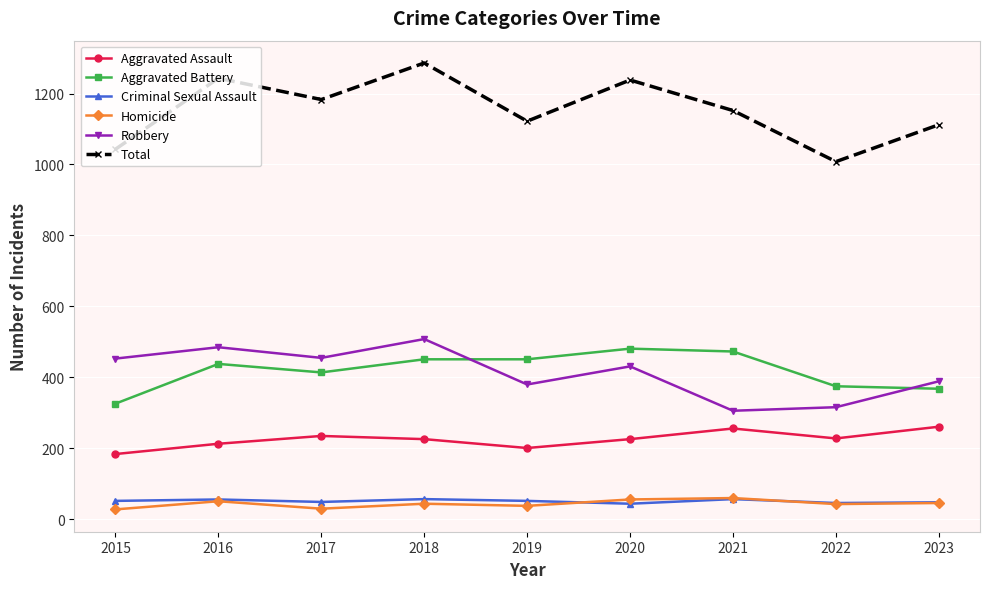

What is the difference between the maximum and minimum values in the Total series?

278